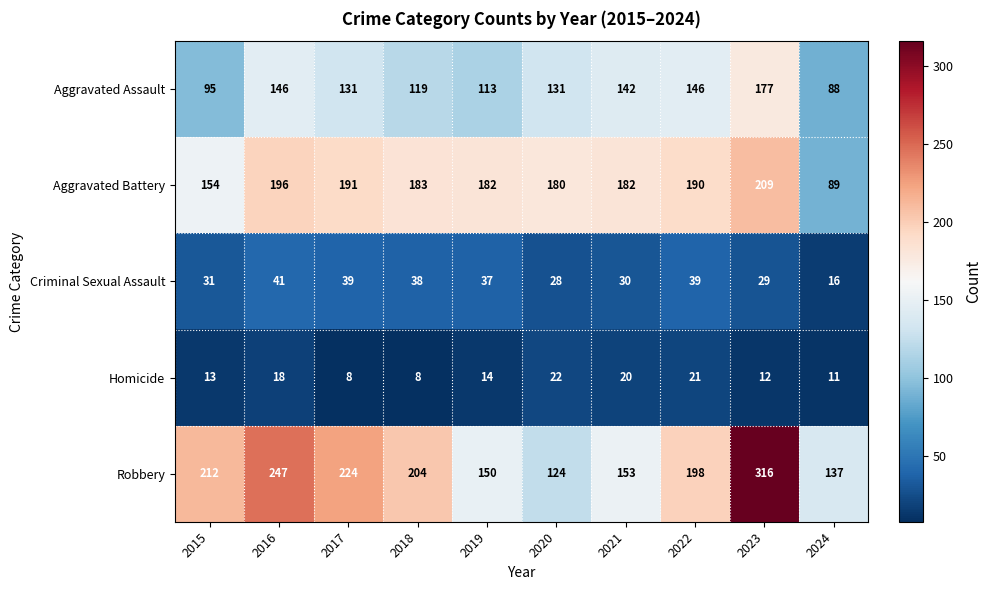

How many series are shown in this chart?

5